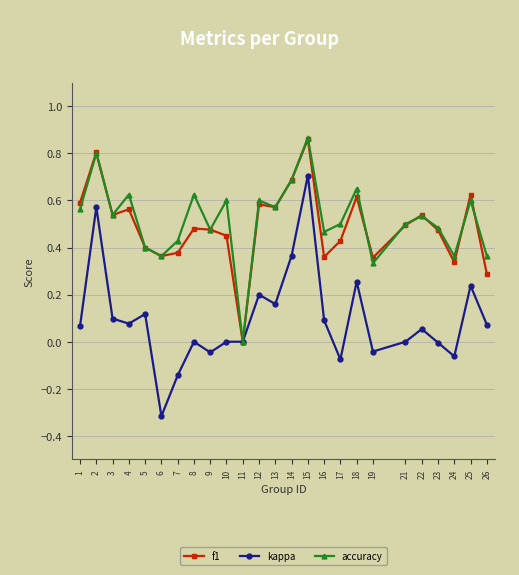

Between 1 and 11, which series saw the biggest shift?

f1